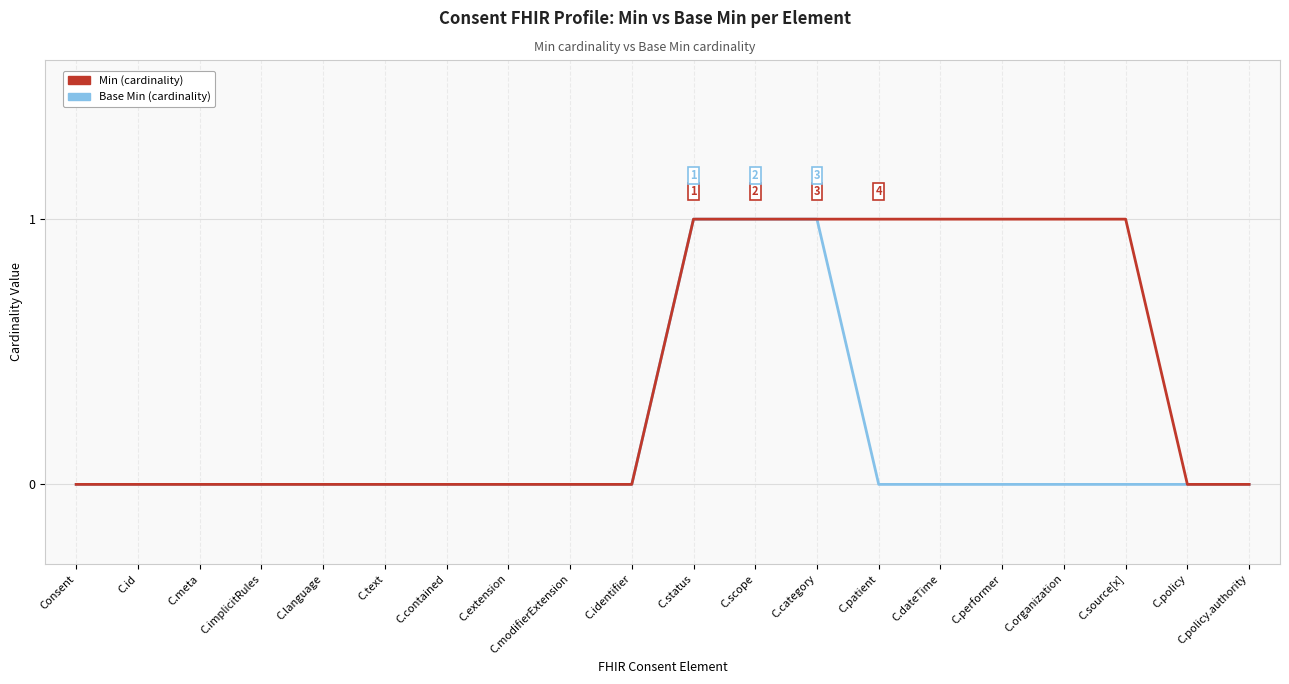

What position from the right is C.source[x]?

3